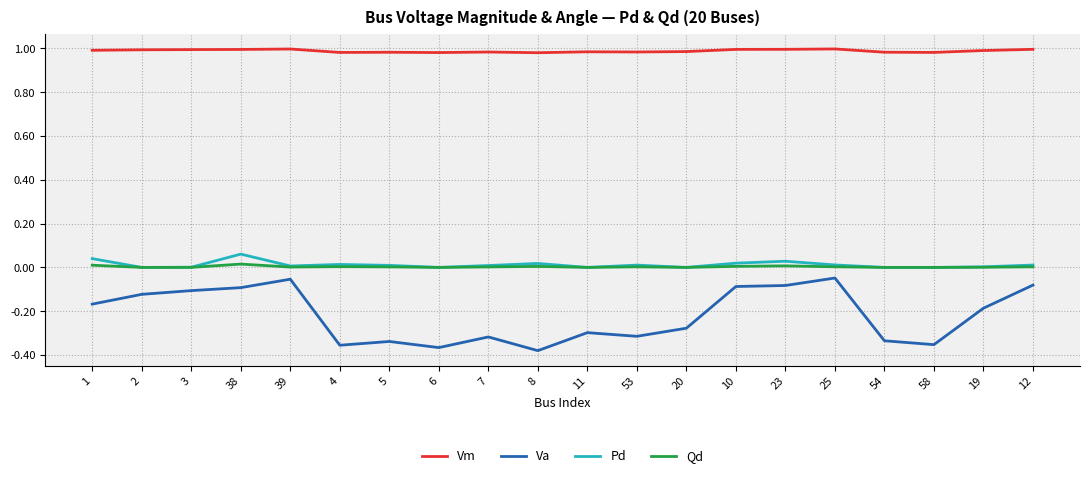

Which series has the largest total across all categories?

Vm